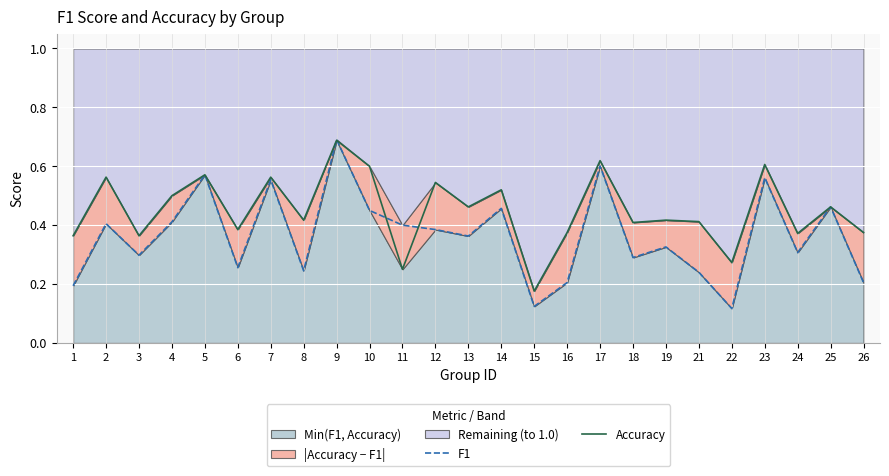

Which series has the largest total across all categories?

Accuracy